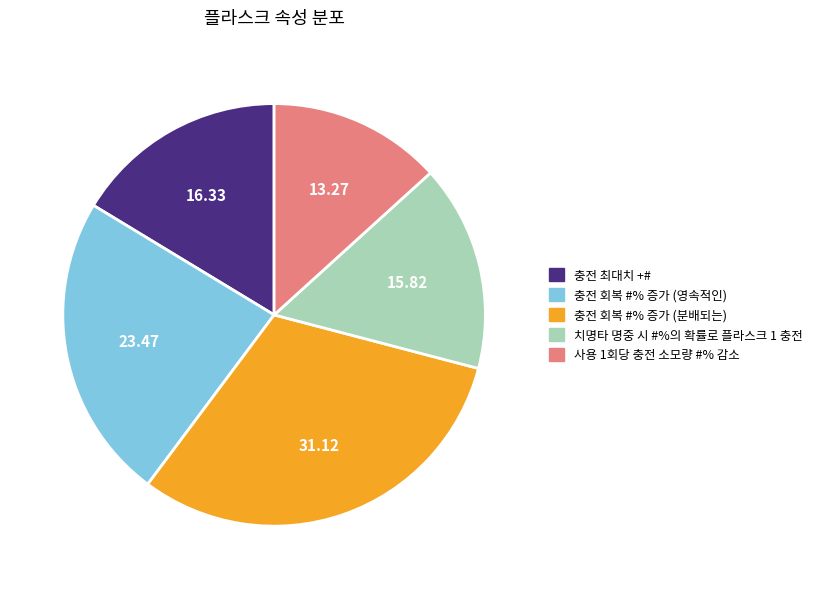

Which slice is the smallest?

사용 1회당 충전 소모량 #% 감소